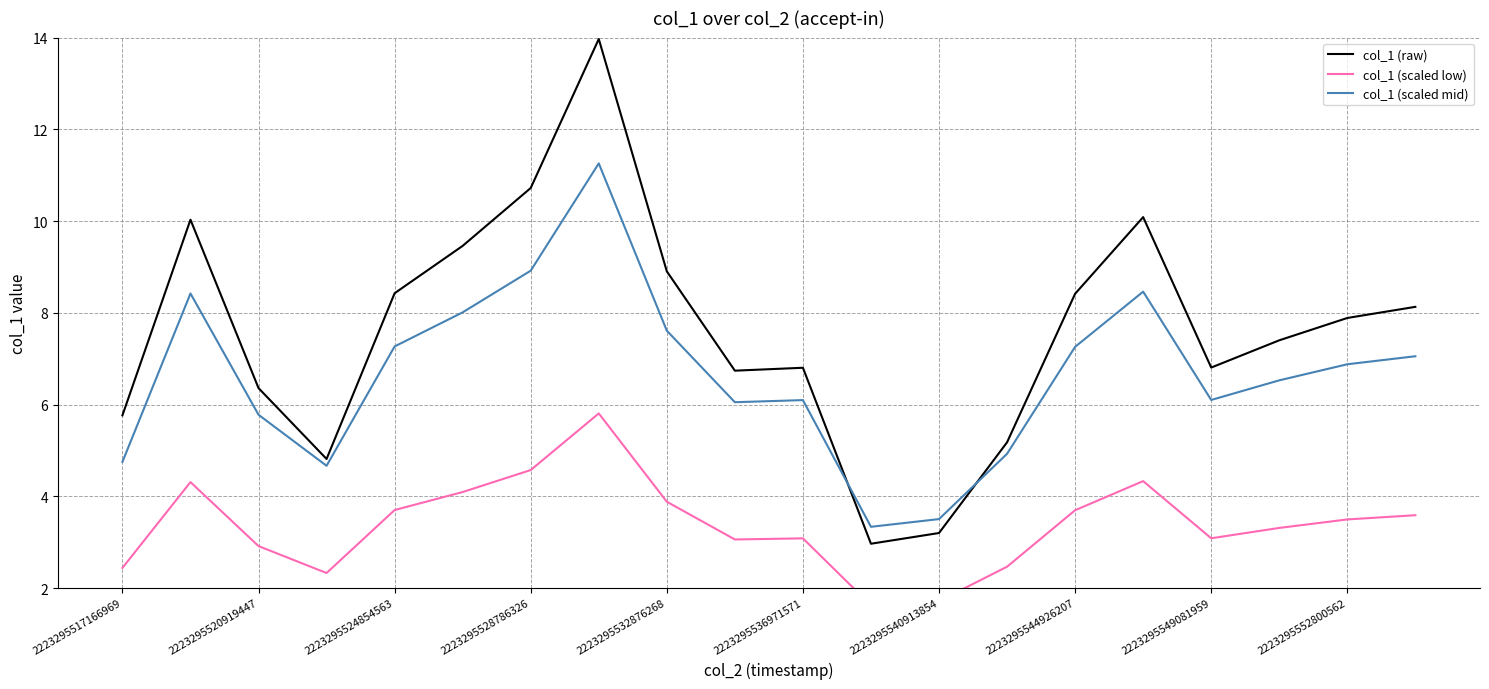

How many interior local valleys does the col_1 (scaled low) series have?

4